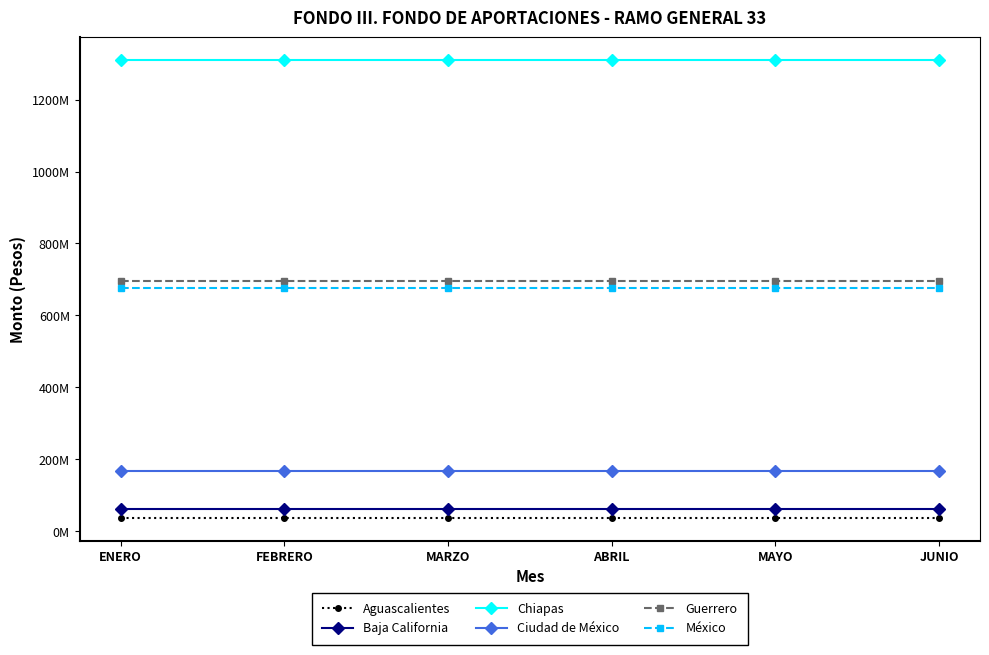

Does the chart have visible grid lines?

No